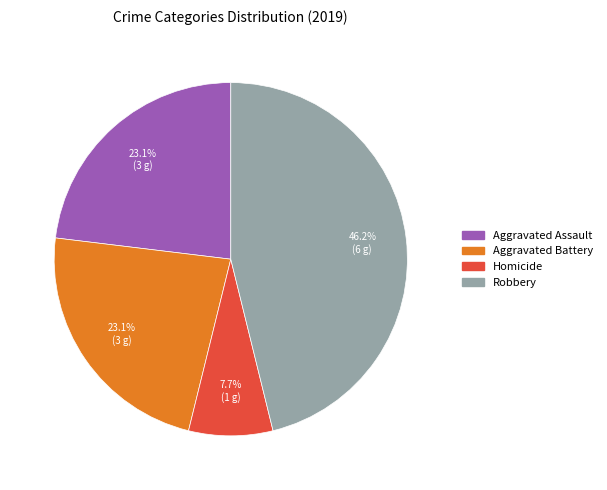

Which category has the smallest portion of the pie?

Homicide